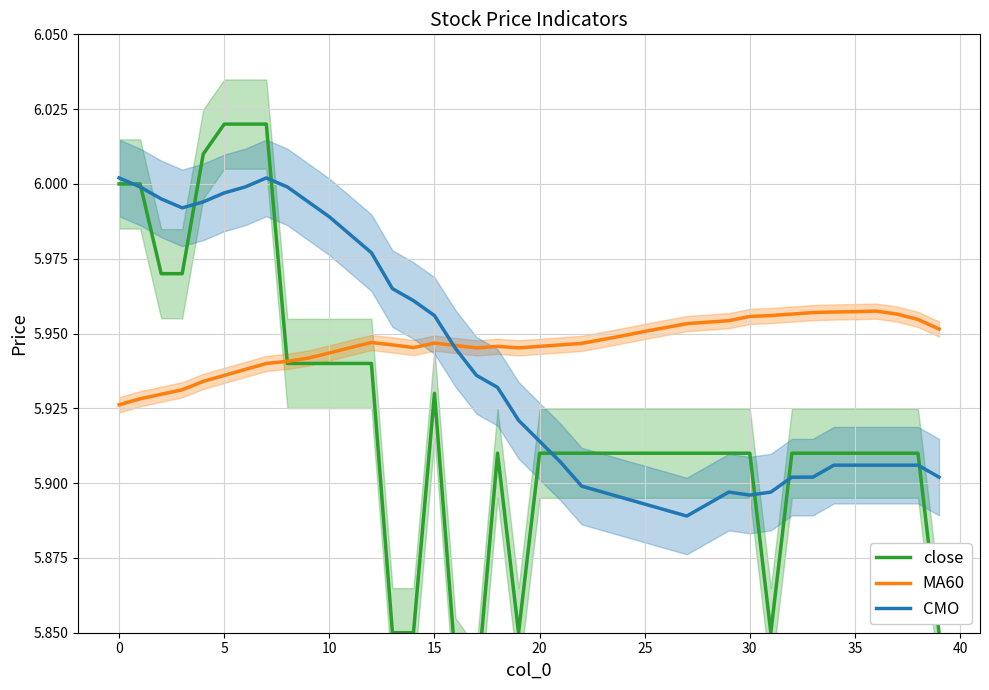

What is the sum of all CMO values?

237.5